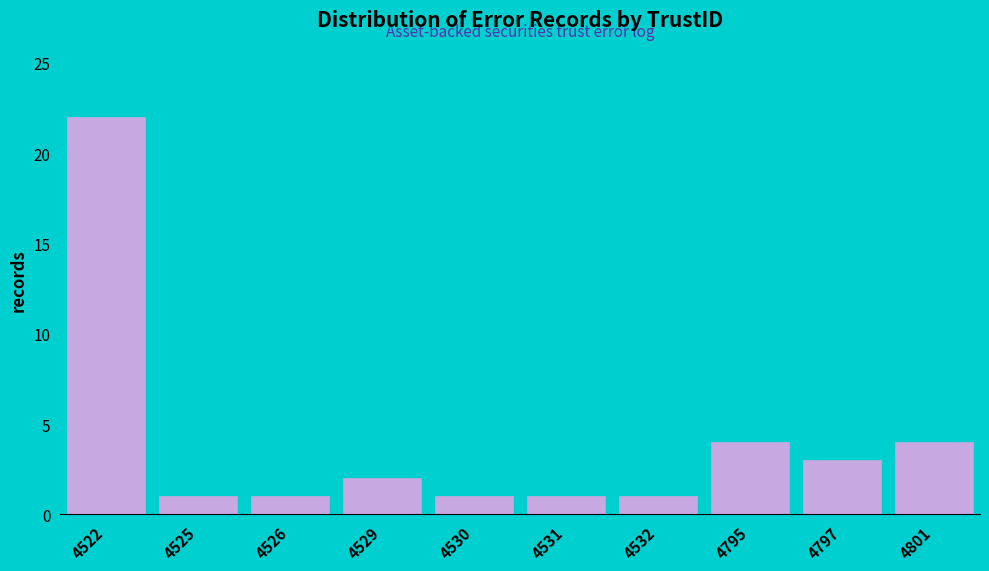

Reading left to right, what are all the values shown in this chart?

22	1	1	2	1	1	1	4	3	4